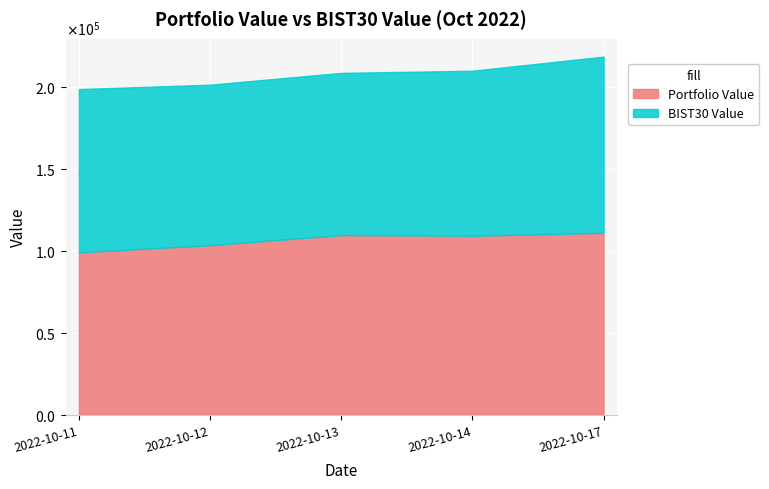

At which category is the sum across all series the highest?

2022-10-17